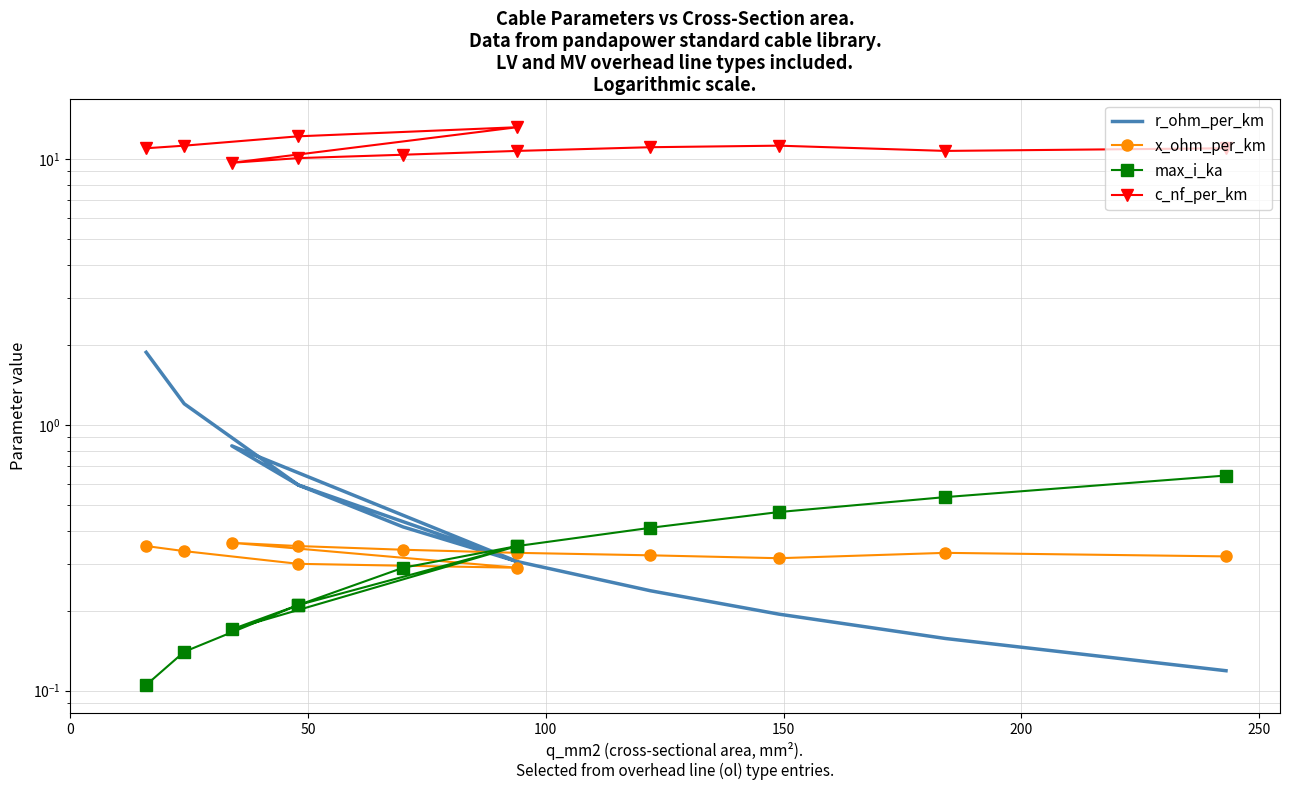

True or false: c_nf_per_km and max_i_ka intersect in this chart.

False